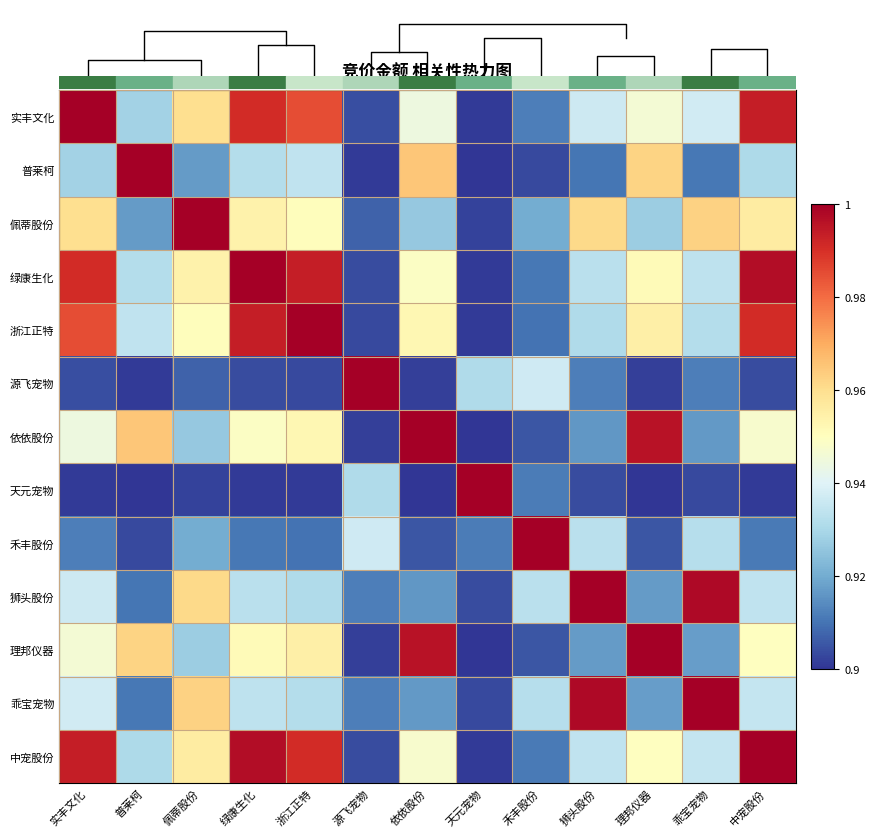

What is the difference between the maximum and minimum values in the 普莱柯 series?

0.1